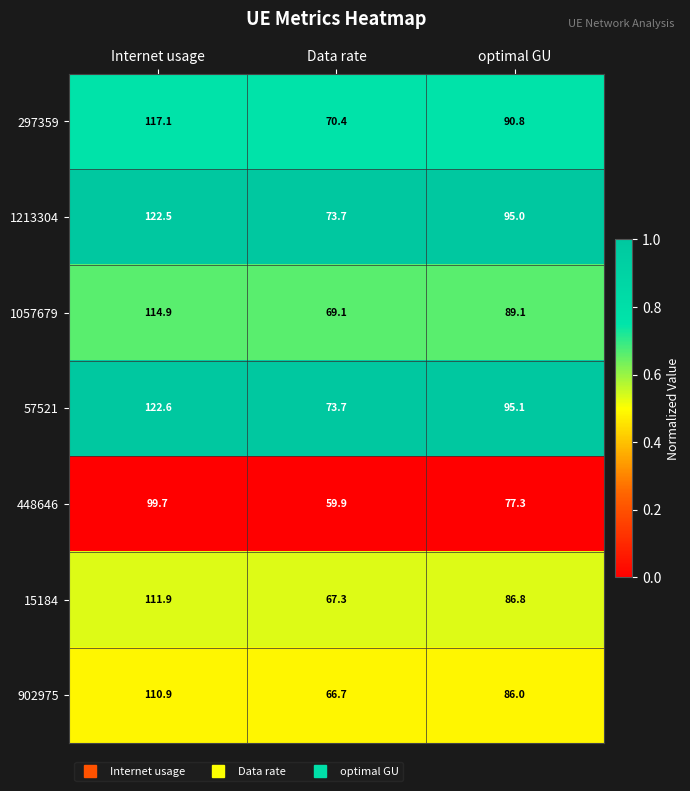

Reading right to left, what are all the values shown in this chart?

297359: 90.8	70.4	117.1
1213304: 95.0	73.7	122.5
1057679: 89.1	69.1	114.9
57521: 95.1	73.7	122.6
448646: 77.3	59.9	99.7
15184: 86.8	67.3	111.9
902975: 86.0	66.7	110.9